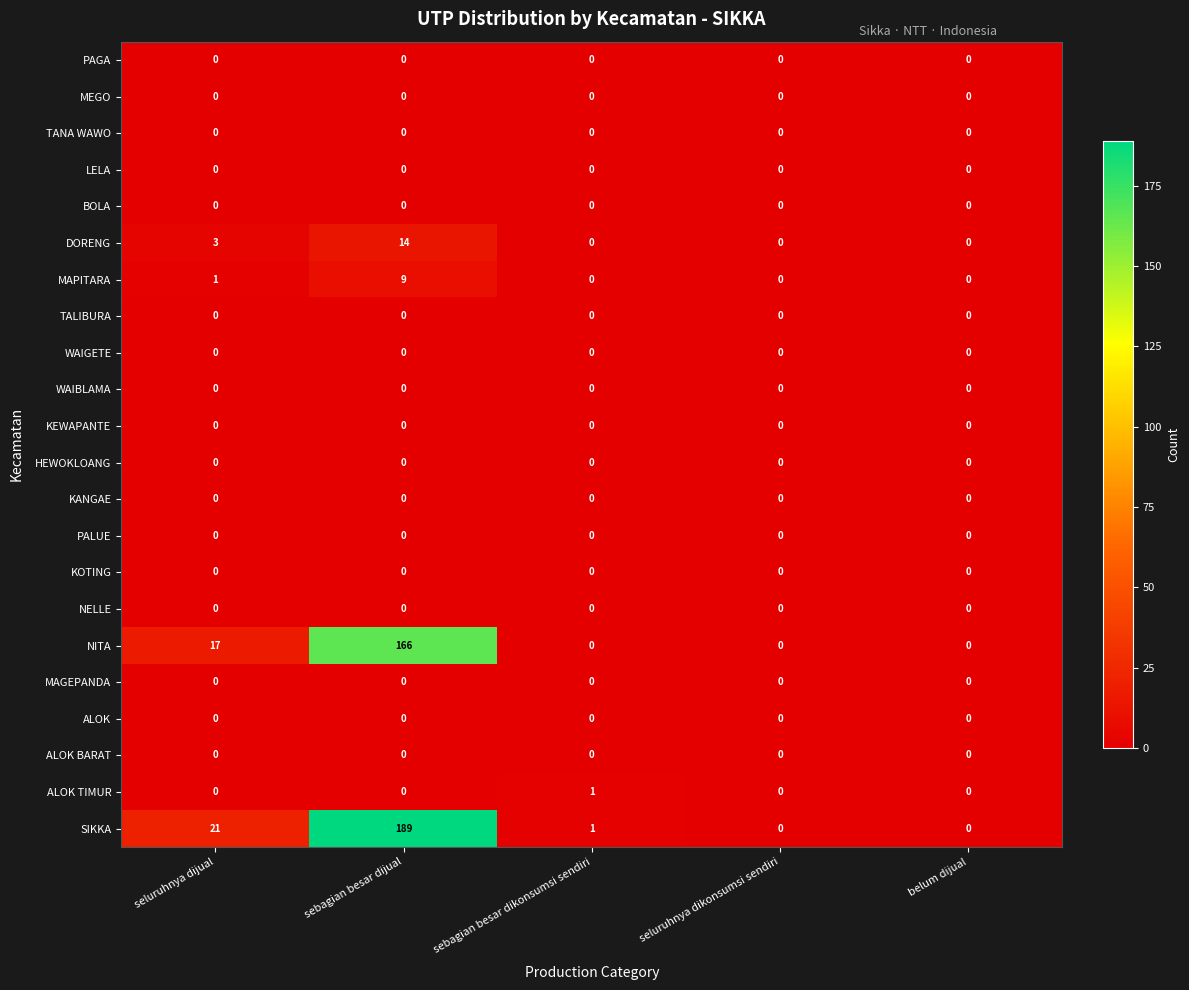

Which series has the largest total across all categories?

SIKKA